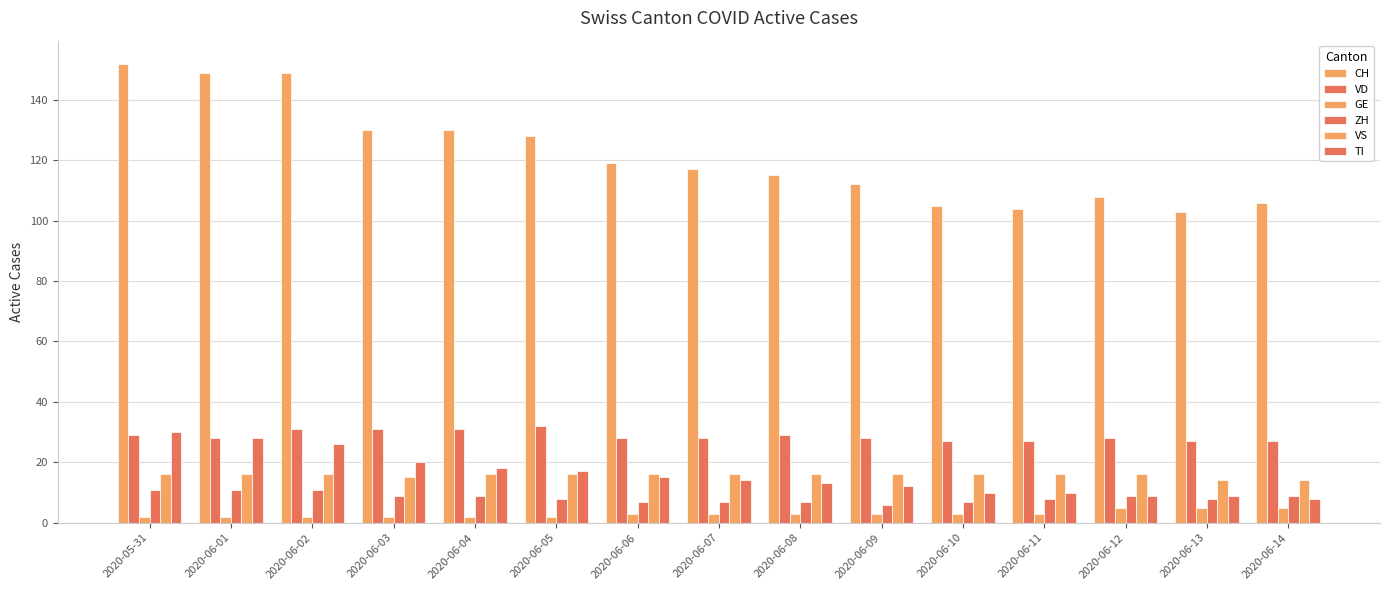

How many bars are there in each group?

6